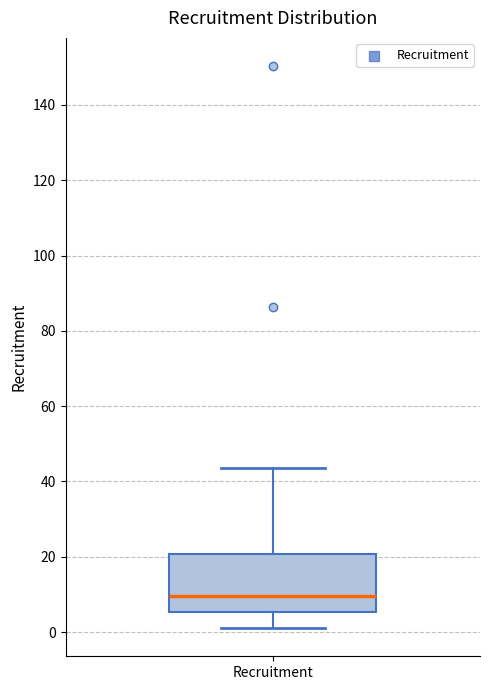

Where does the lower whisker of the box for Recruitment end on the y-axis? The values are not printed on the chart, so give them approximately, as read against the axis.

2